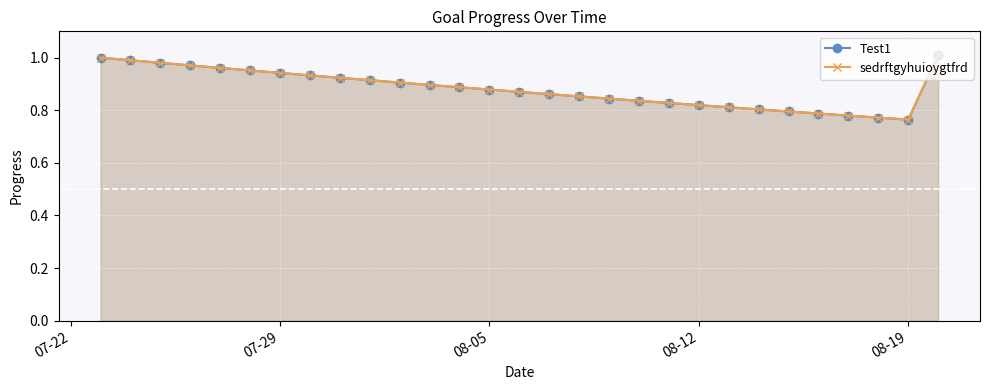

What position from the right is 07-22?

29